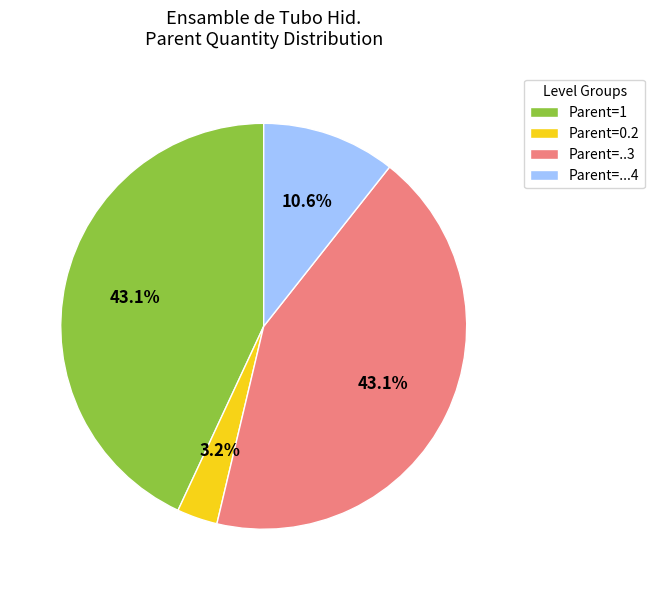

Which category has the smallest portion of the pie?

Parent=0.2